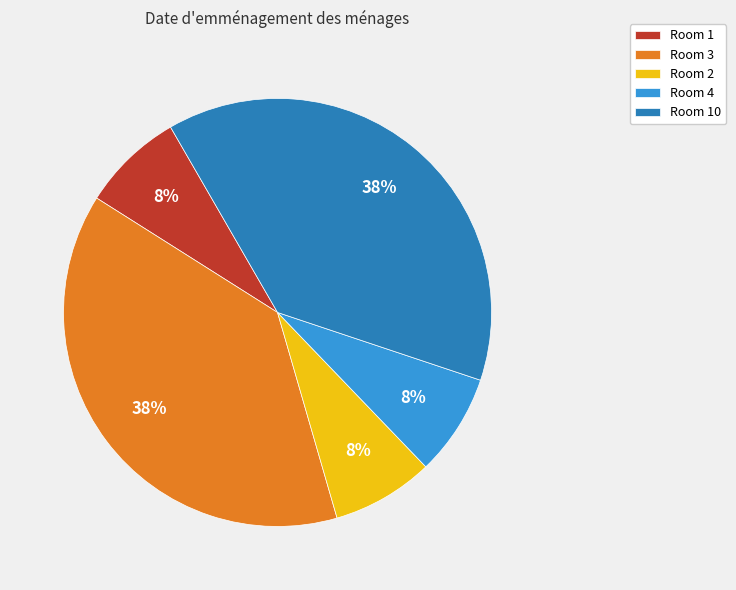

How many segments does this pie chart have?

5